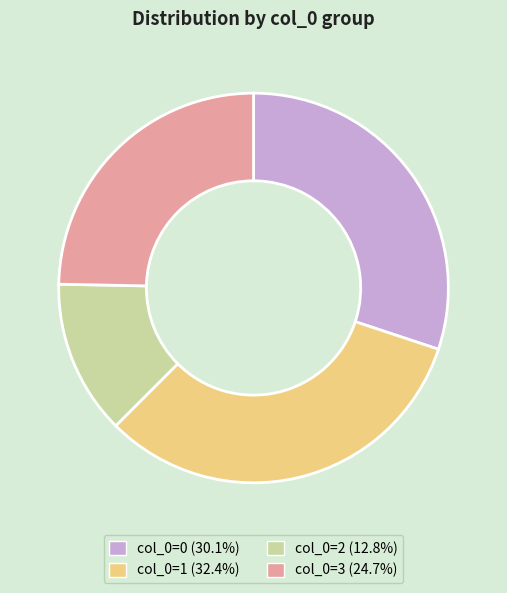

Does col_0=0 (30.1%) account for over 50% of the chart?

No